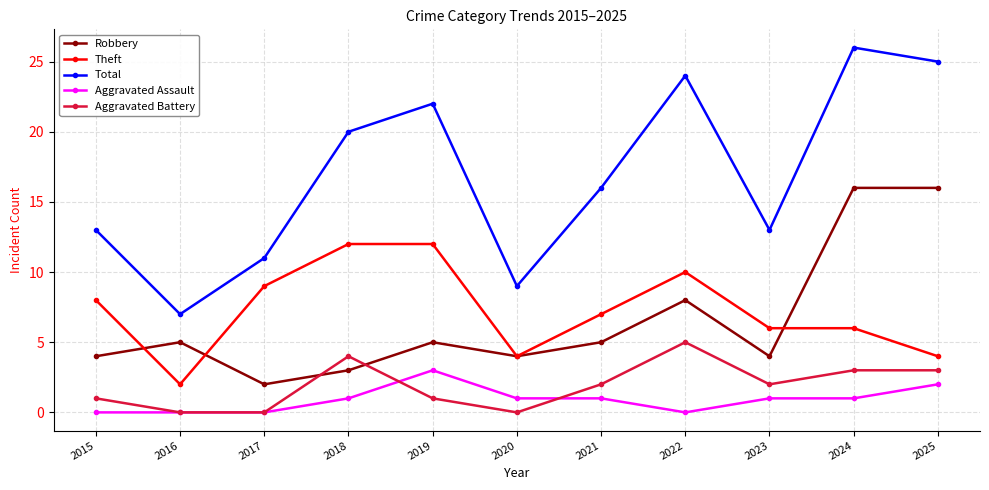

What is the value of the Theft point at the 5th from the left?

12